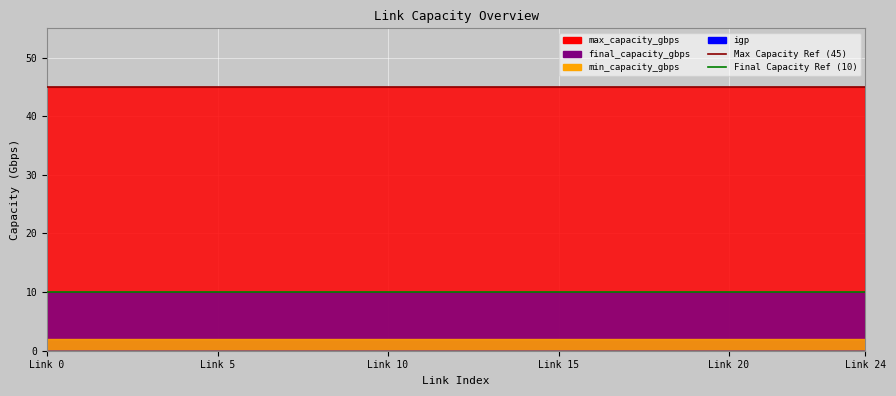

Reading left to right, what are all the values shown in this chart?

min_capacity_gbps: 0=2	1=2	2=2	3=2	4=2	5=2	6=2	7=2	8=2	9=2	10=2	11=2	12=2	13=2	14=2	15=2	16=2	17=2	18=2	19=2	20=2	21=2	22=2	23=2	24=2
final_capacity_gbps: 0=10	1=10	2=10	3=10	4=10	5=10	6=10	7=10	8=10	9=10	10=10	11=10	12=10	13=10	14=10	15=10	16=10	17=10	18=10	19=10	20=10	21=10	22=10	23=10	24=10
max_capacity_gbps: 0=45	1=45	2=45	3=45	4=45	5=45	6=45	7=45	8=45	9=45	10=45	11=45	12=45	13=45	14=45	15=45	16=45	17=45	18=45	19=45	20=45	21=45	22=45	23=45	24=45
igp: 0=0	1=0	2=0	3=0	4=0	5=0	6=0	7=0	8=0	9=0	10=0	11=0	12=0	13=0	14=0	15=0	16=0	17=0	18=0	19=0	20=0	21=0	22=0	23=0	24=0